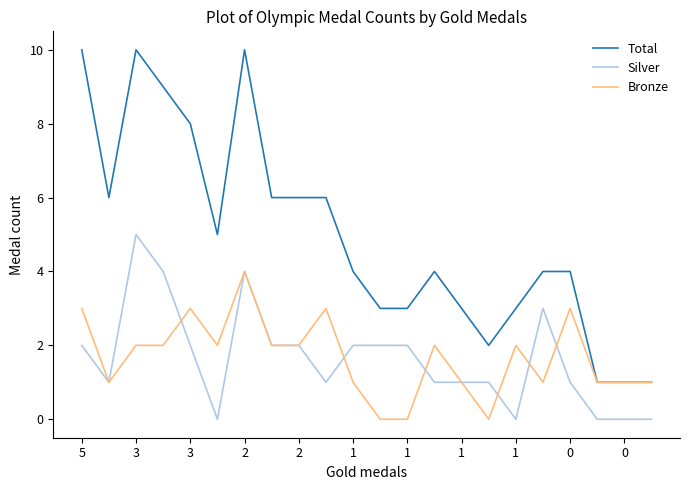

Which series has the largest range (max minus min)?

Total